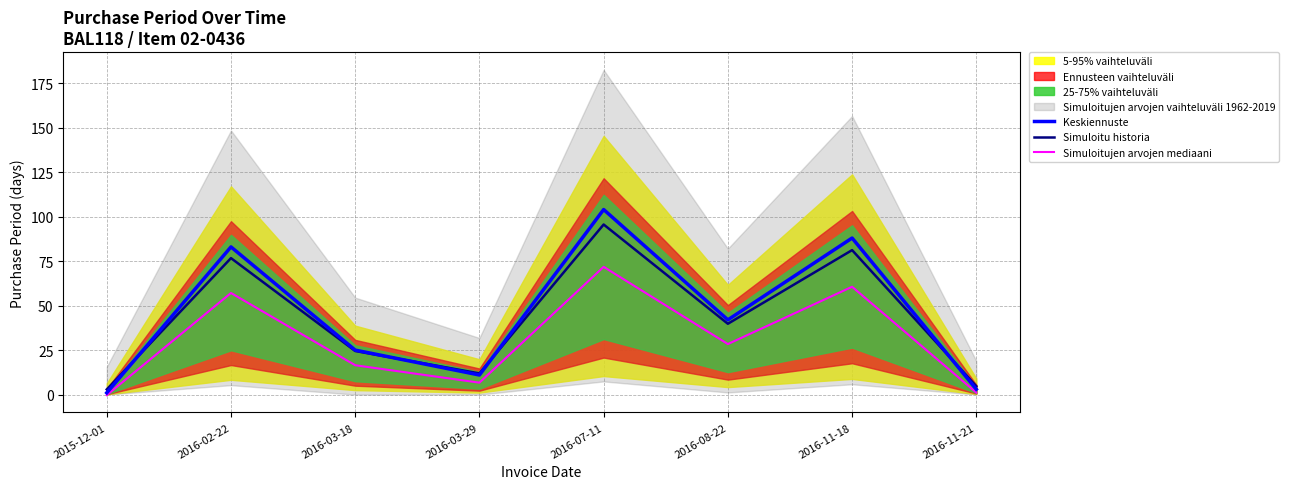

How many positive values does the Simuloitujen arvojen mediaani series have?

7